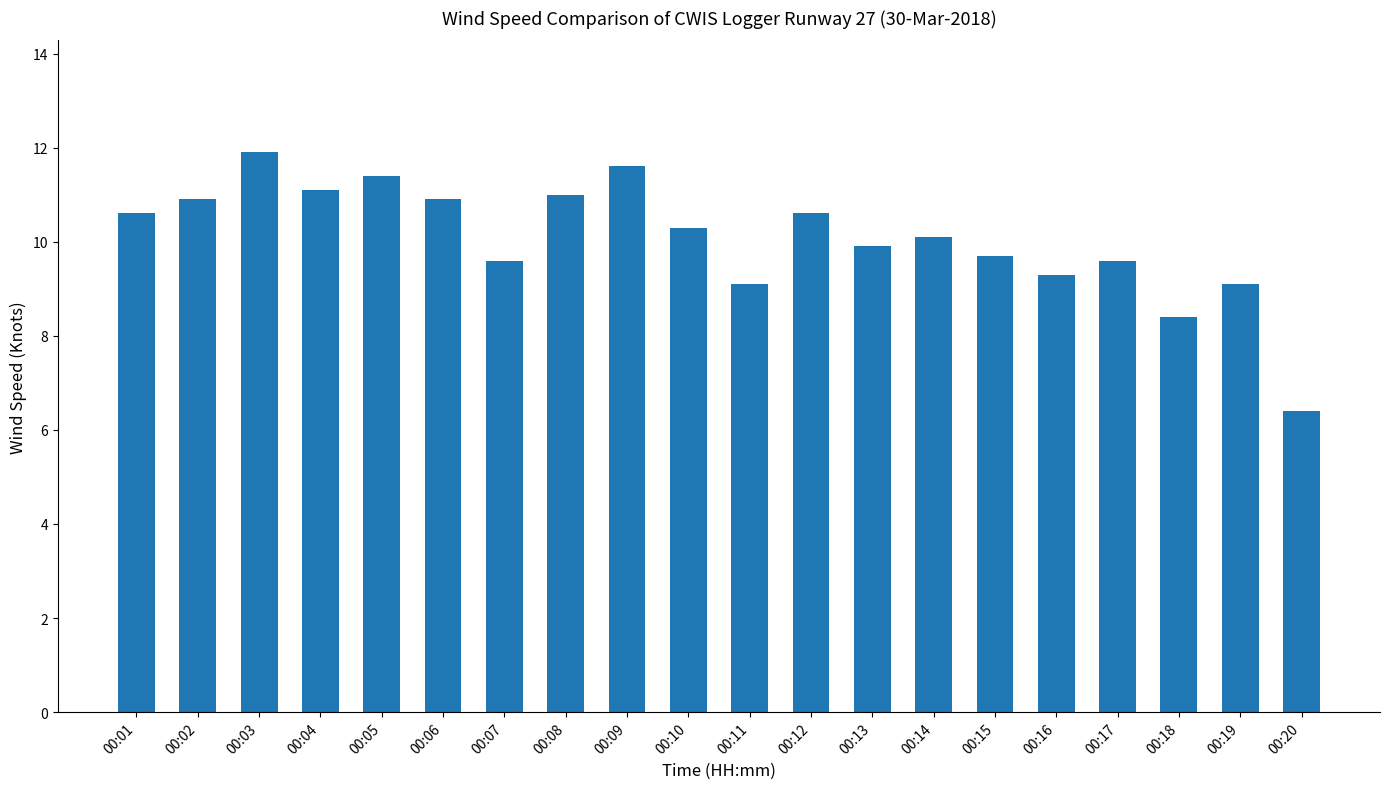

Reading right to left, what are all the values shown in this chart?

6.4	9.1	8.4	9.6	9.3	9.7	10.1	9.9	10.6	9.1	10.3	11.6	11.0	9.6	10.9	11.4	11.1	11.9	10.9	10.6